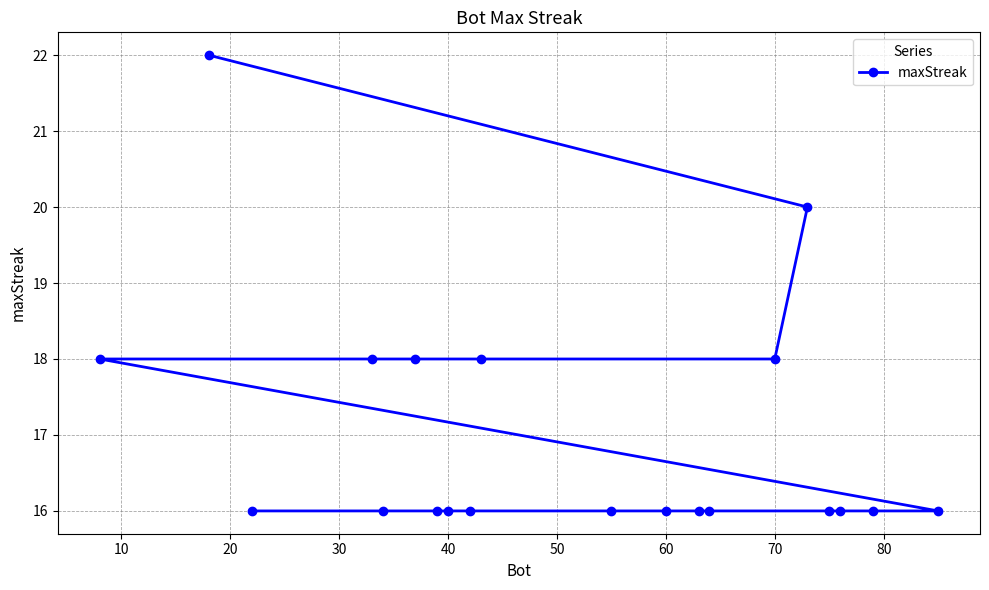

How many values are between 16 and 18?

18